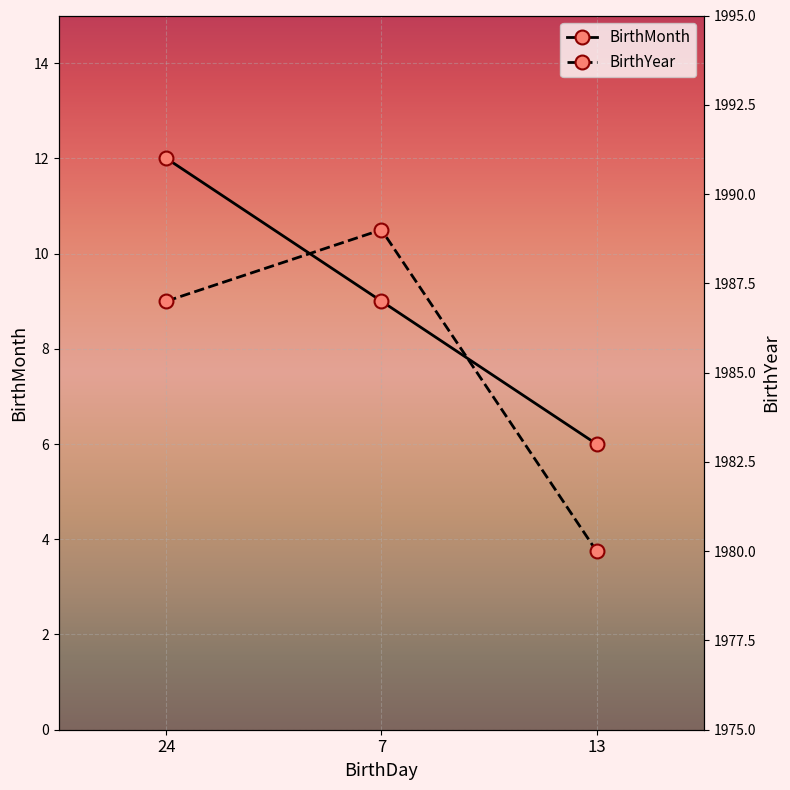

Is it true that BirthYear equals 3160 at 24?

False